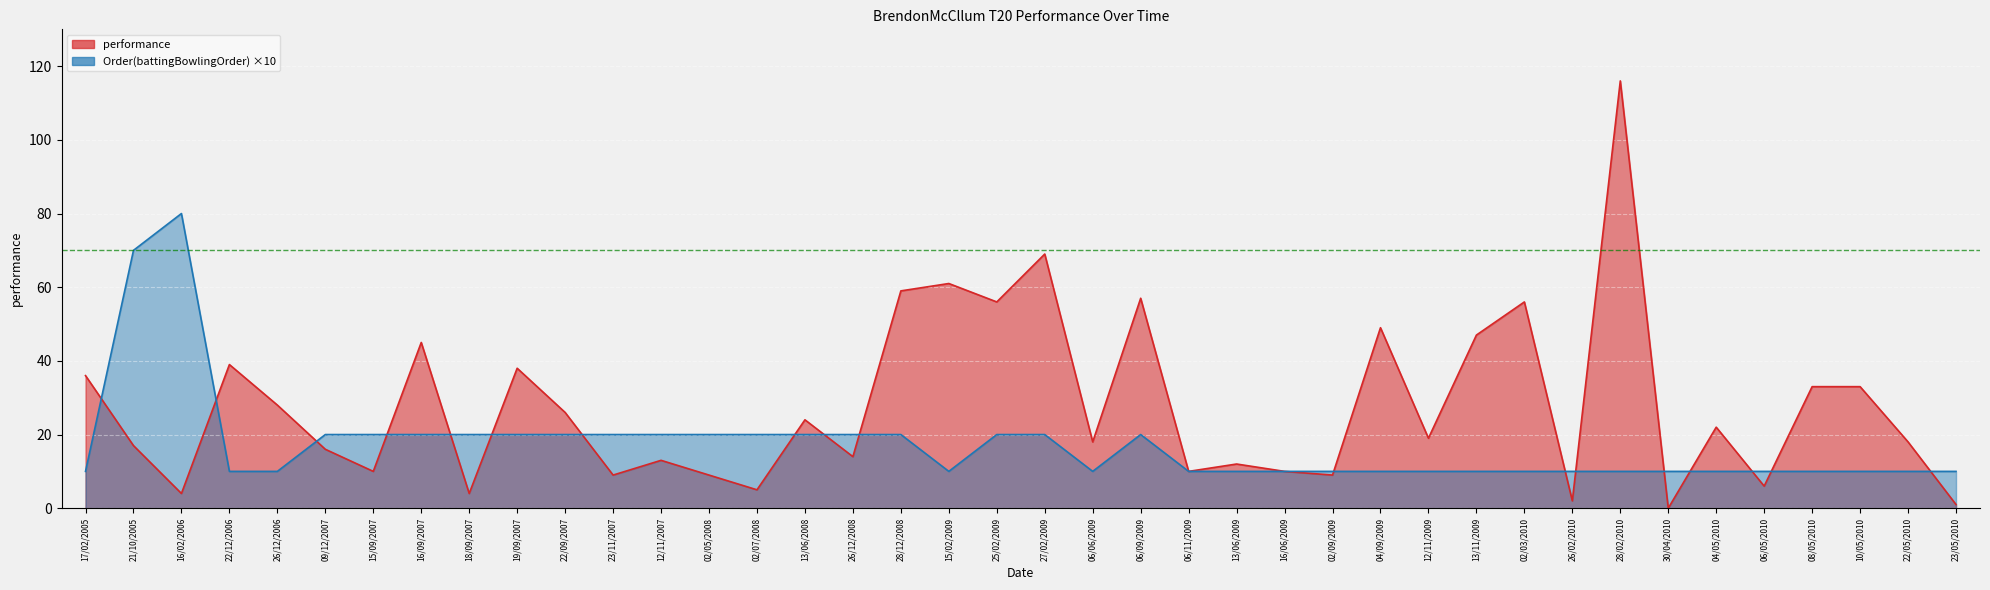

True or false: performance has a value of 5 at 02/07/2008.

True